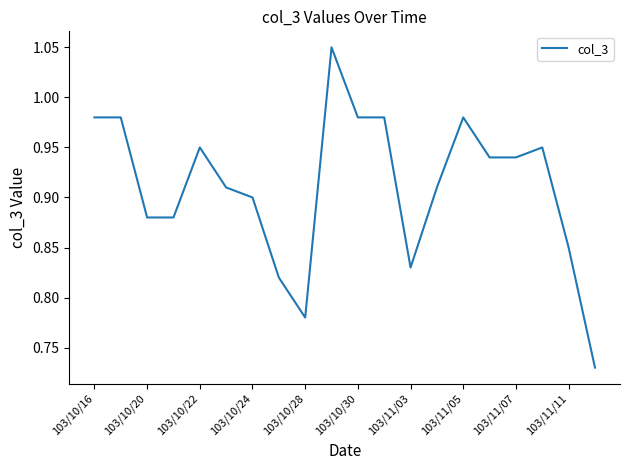

What is the difference between the maximum and minimum values?

0.3